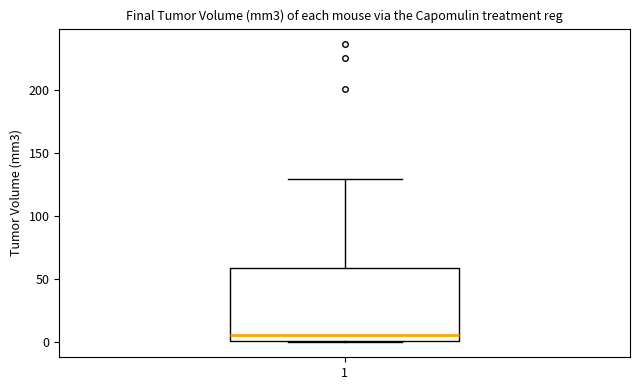

Read this box plot against the y-axis: the position of the median line, the range covered by the box, and the ends of both whiskers. The values are not printed on the chart, so give them approximately, as read against the axis.

median 5, box 0 to 60, whiskers 0 to 130